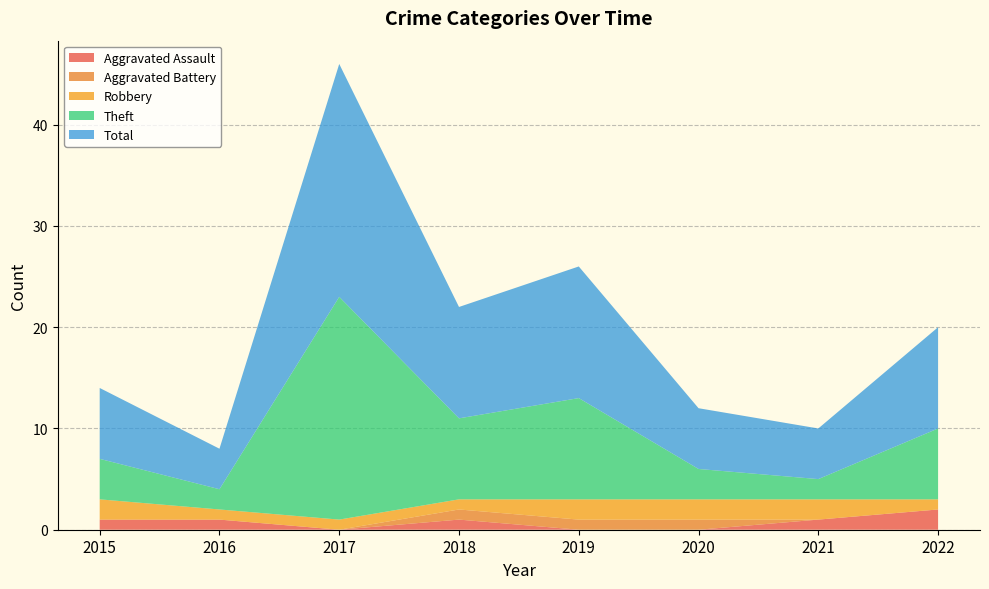

Reading left to right, list all the values displayed in this chart.

Aggravated Assault: 1	1	0	1	0	0	1	2
Aggravated Battery: 0	0	0	1	1	1	0	0
Robbery: 2	1	1	1	2	2	2	1
Theft: 4	2	22	8	10	3	2	7
Total: 7	4	23	11	13	6	5	10